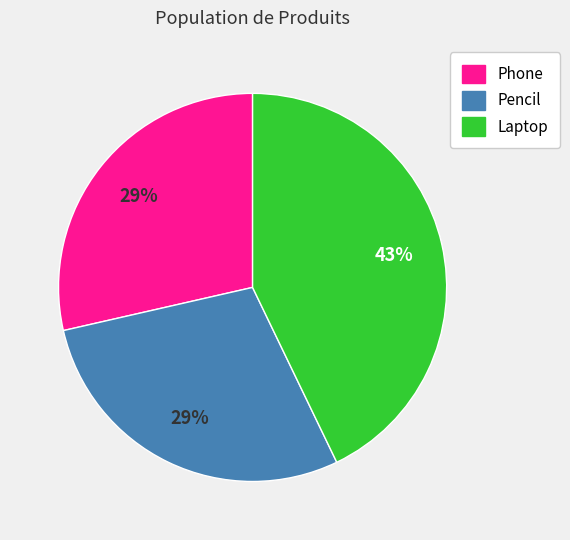

Does any single category account for the majority?

No